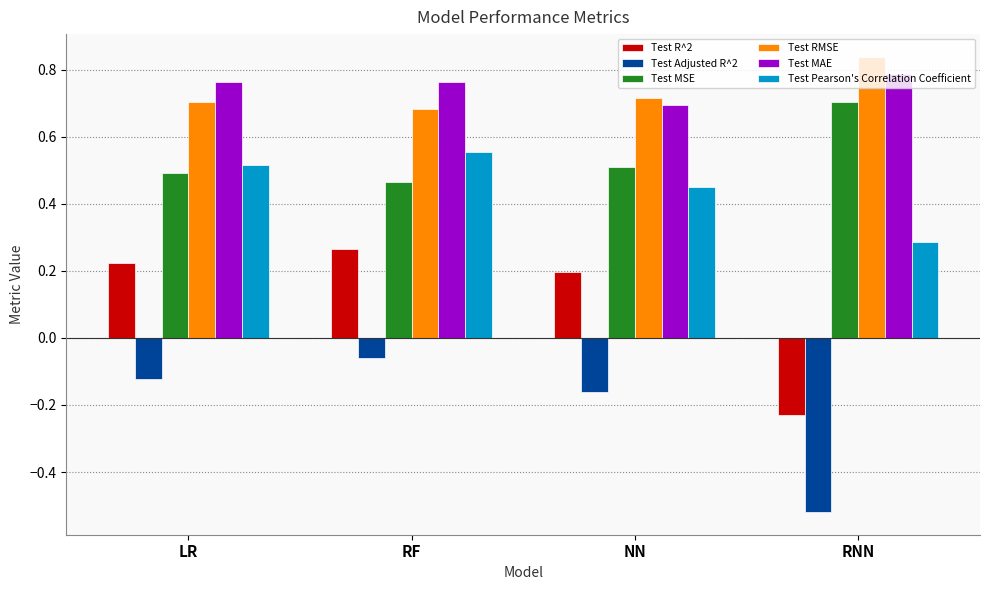

The value of Test Pearson's Correlation Coefficient at NN is 0.5. True or false?

True